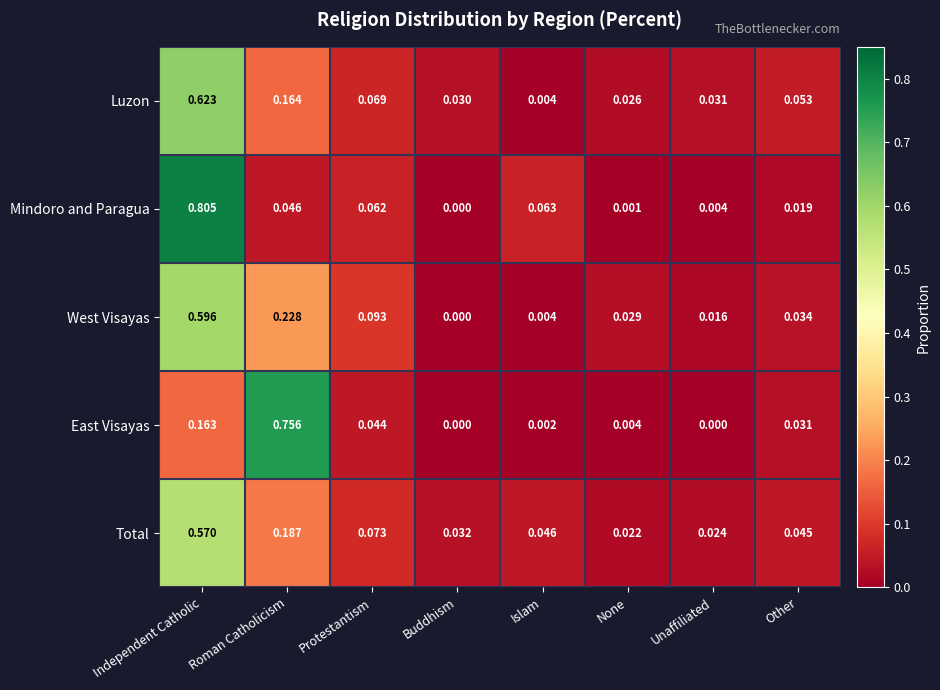

At how many categories does at least one series exceed 0?

8